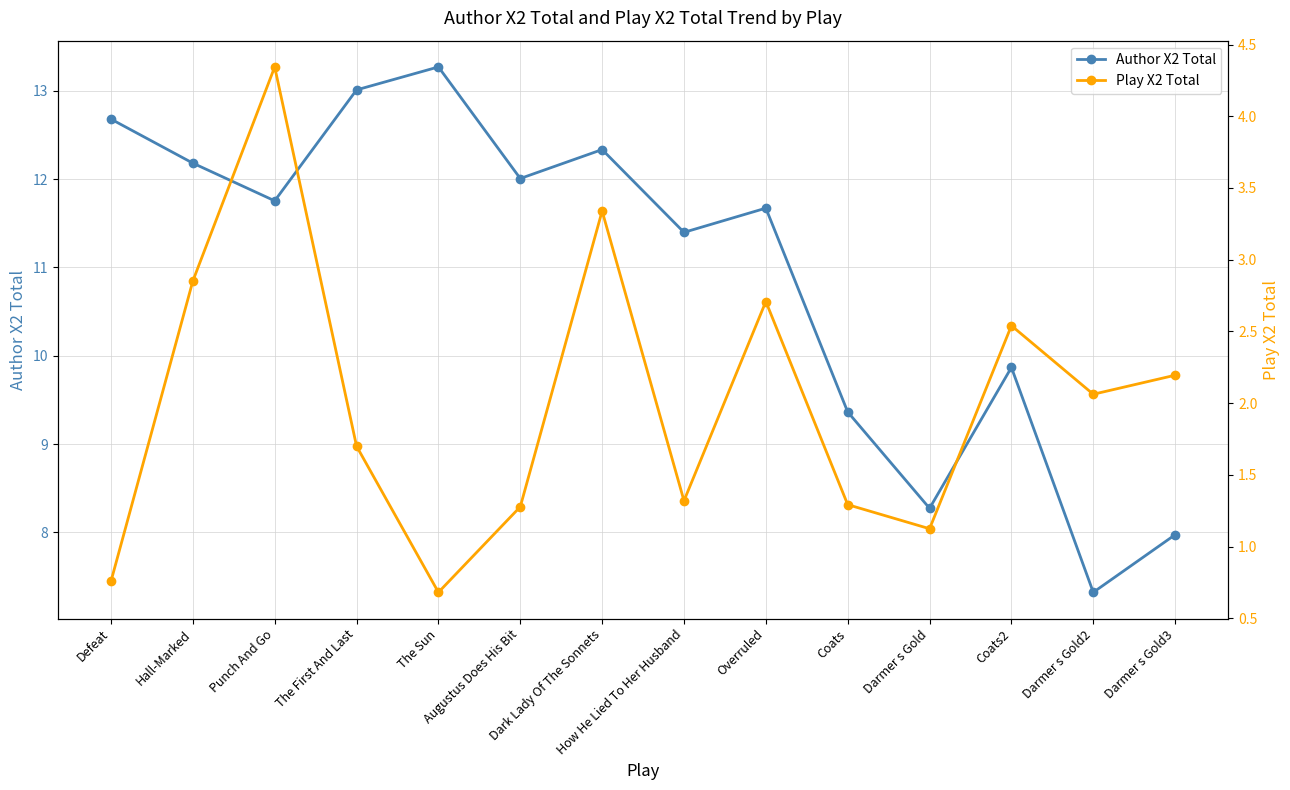

In Play X2 Total, how many points are lower than both neighbors (excluding endpoints)?

4